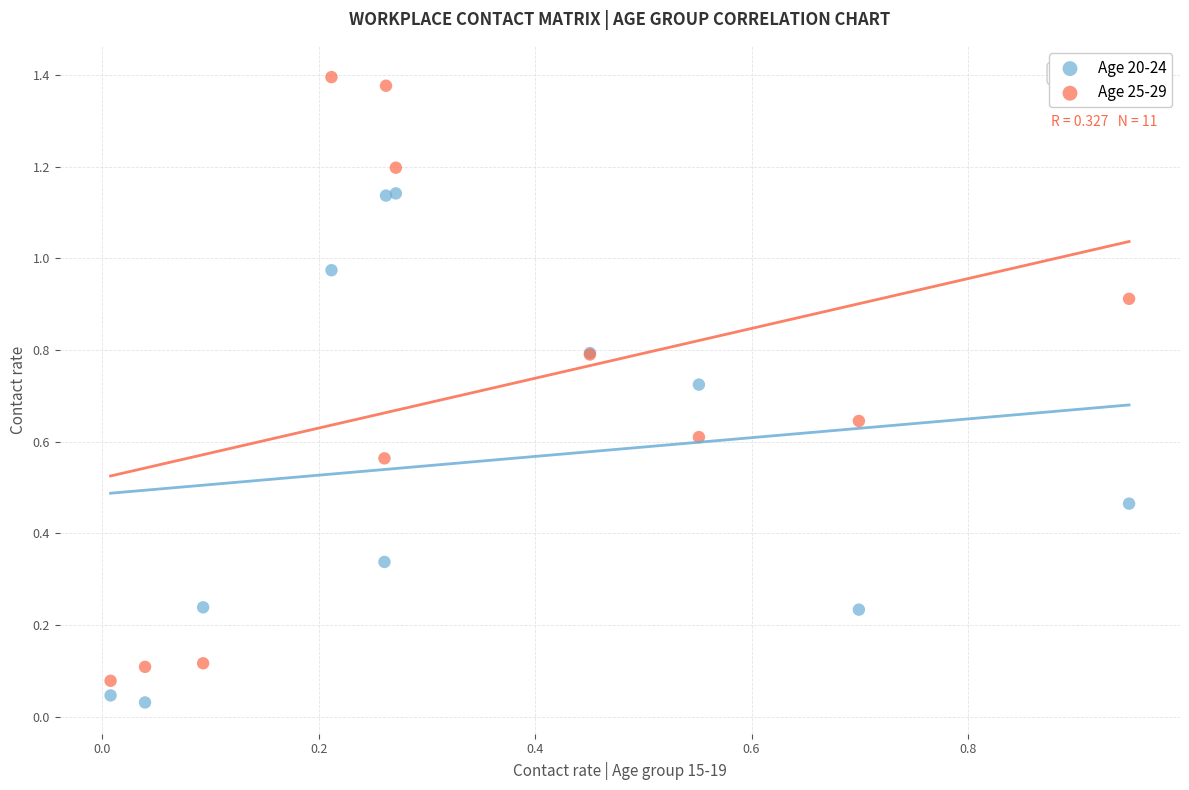

Which series has the largest Y range (max minus min)?

Age 25-29